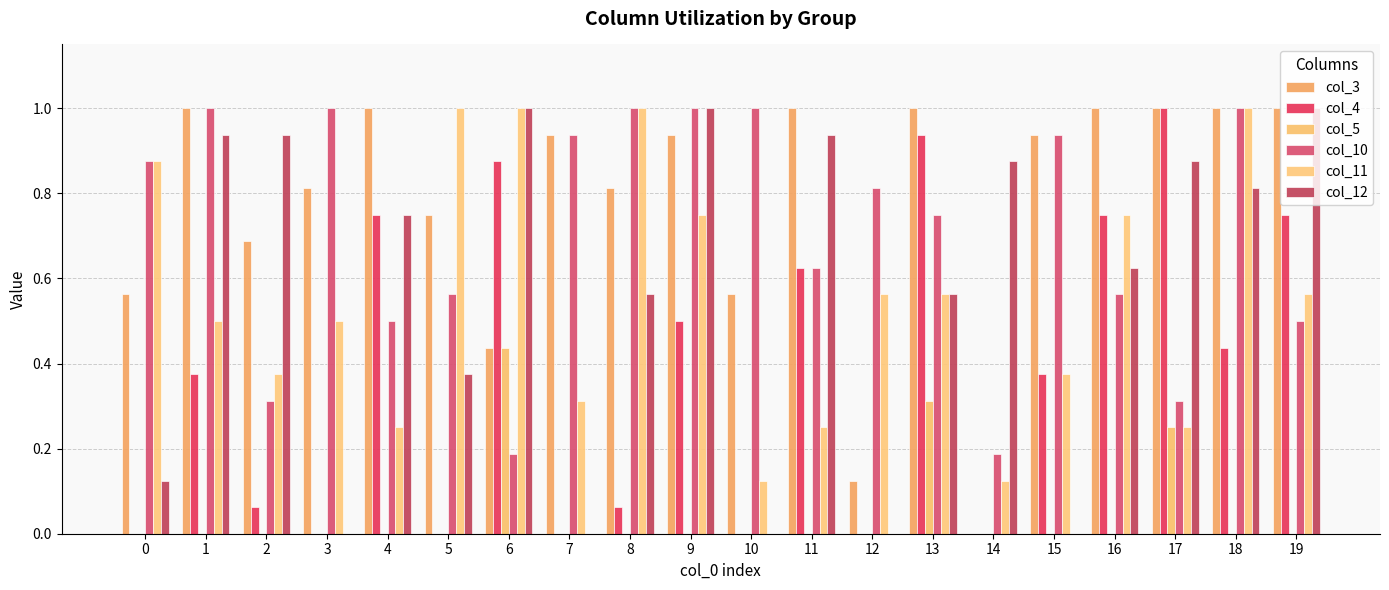

How many groups of bars are there?

20